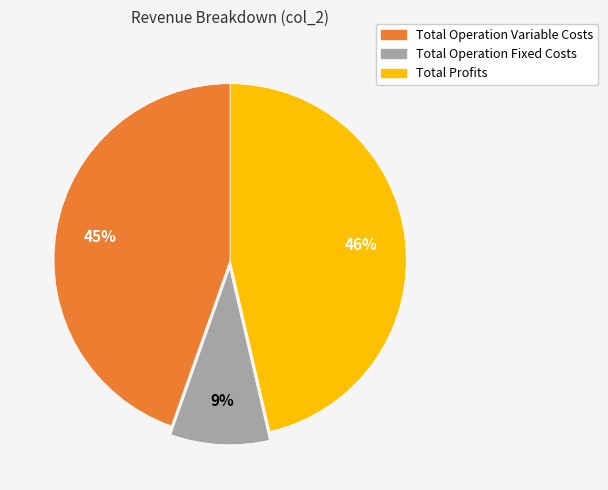

How many segments does this pie chart have?

3